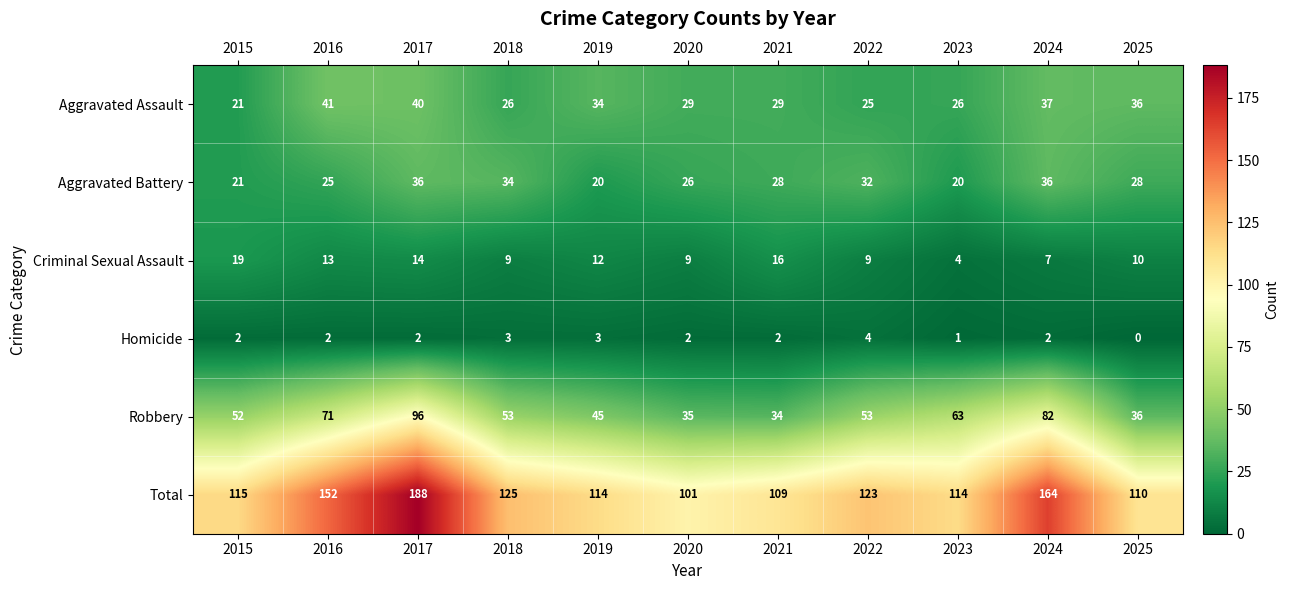

What value does the Aggravated Battery series have at 2019, to the nearest 10?

20